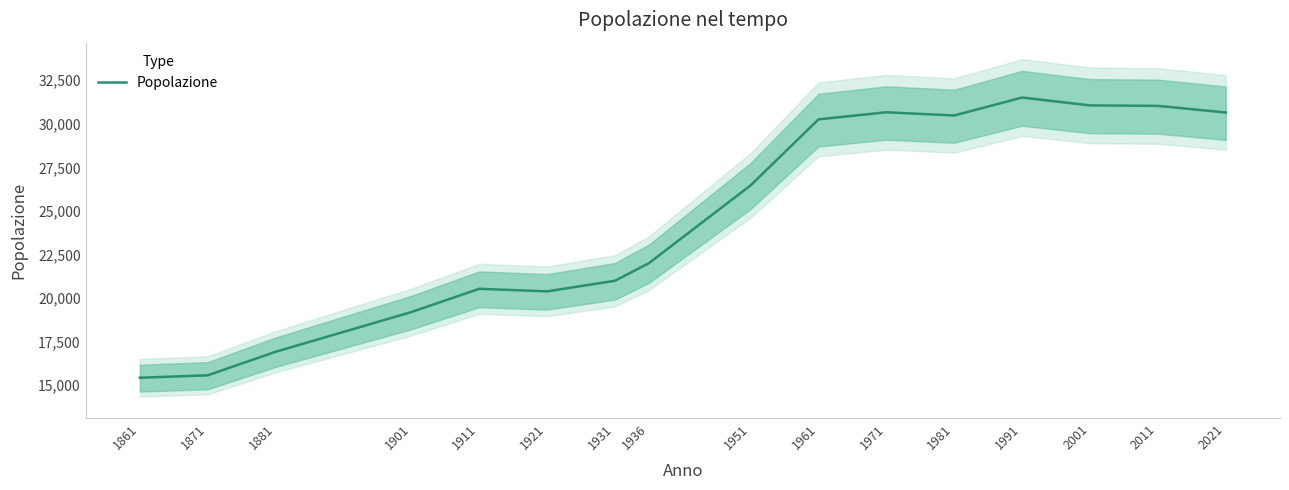

What is the smallest value displayed?

15421